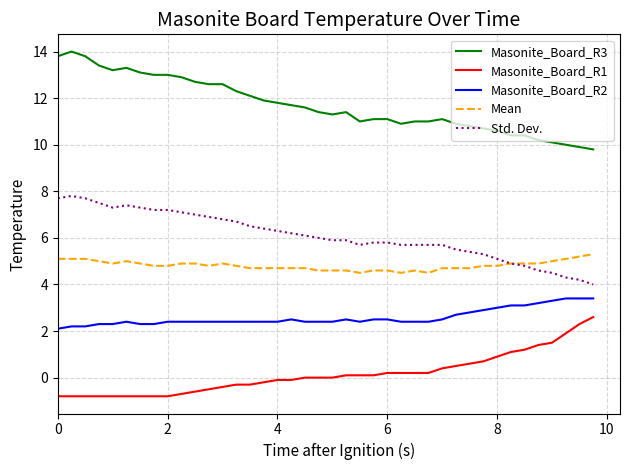

True or false: Masonite_Board_R2 and Std. Dev. intersect in this chart.

False